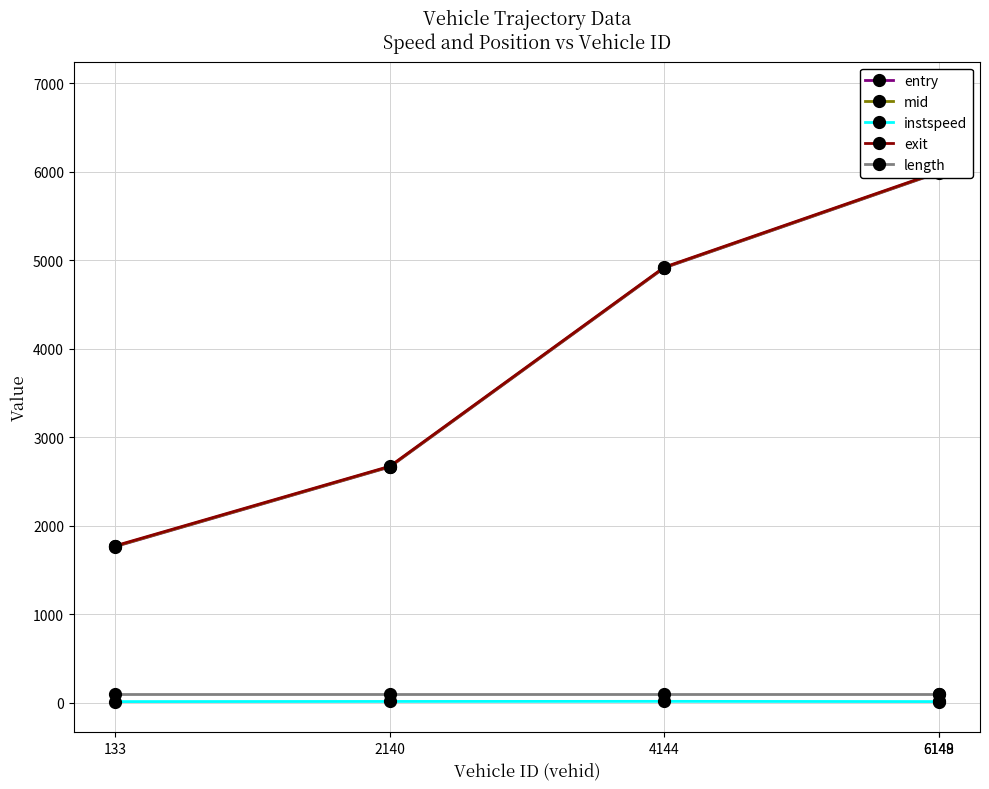

Reading left to right, extract all data points from this chart.

entry: 1761.8	2661.9	4911.7	5988.9	6889.0
mid: 1765.2	2665.2	4915.3	5992.1	6892.2
instspeed: 10.9	12.6	13.7	11.1	14.0
exit: 1770.7	2670.1	4920.1	5997.2	6897.0
length: 93.1	93.1	93.1	93.1	93.1